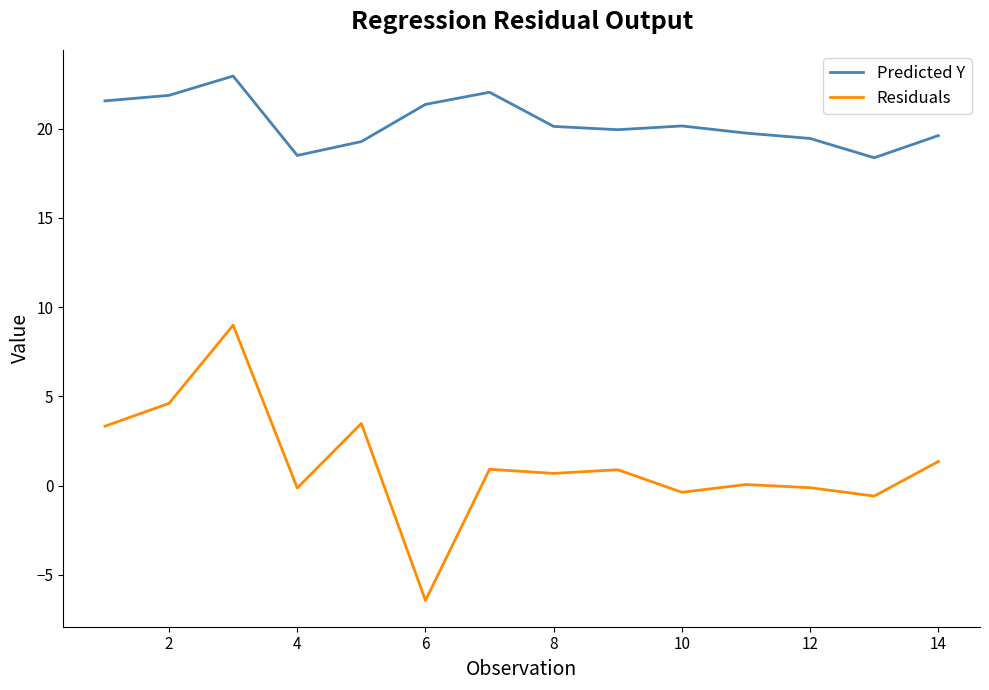

Which series has the largest total across all categories?

Predicted Y